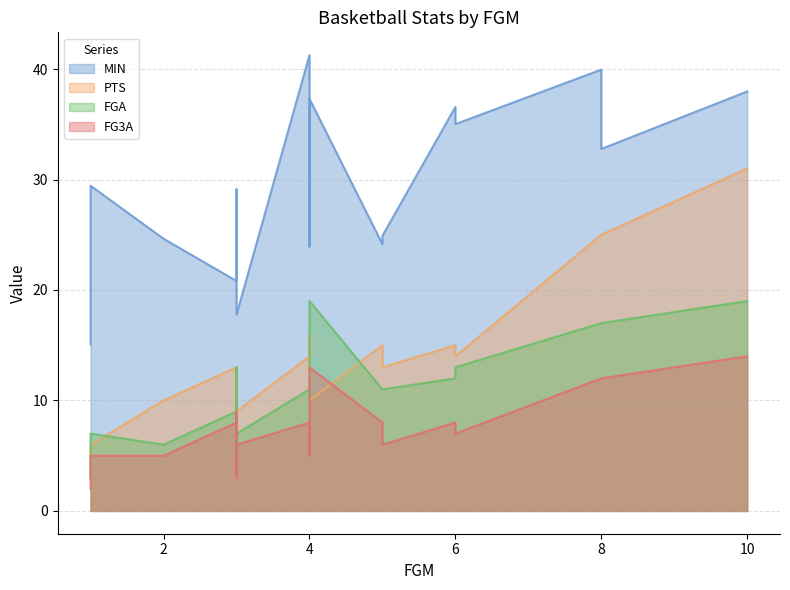

How many data points in FG3A are less than 8?

10